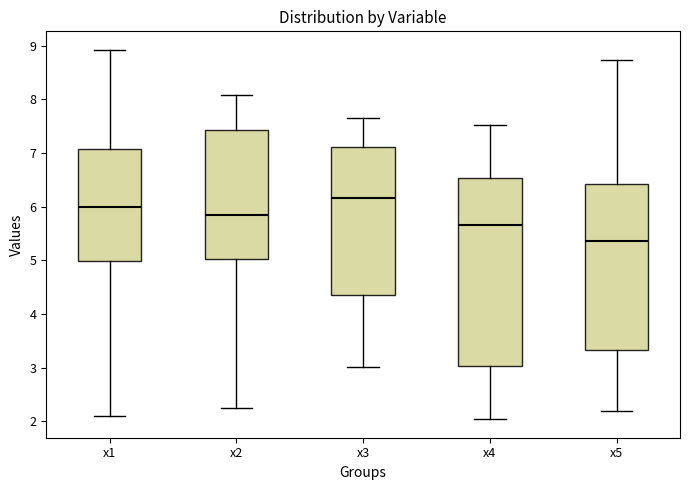

Where is the lower edge of the box for x3 on the y-axis? The values are not printed on the chart, so give them approximately, as read against the axis.

4.4